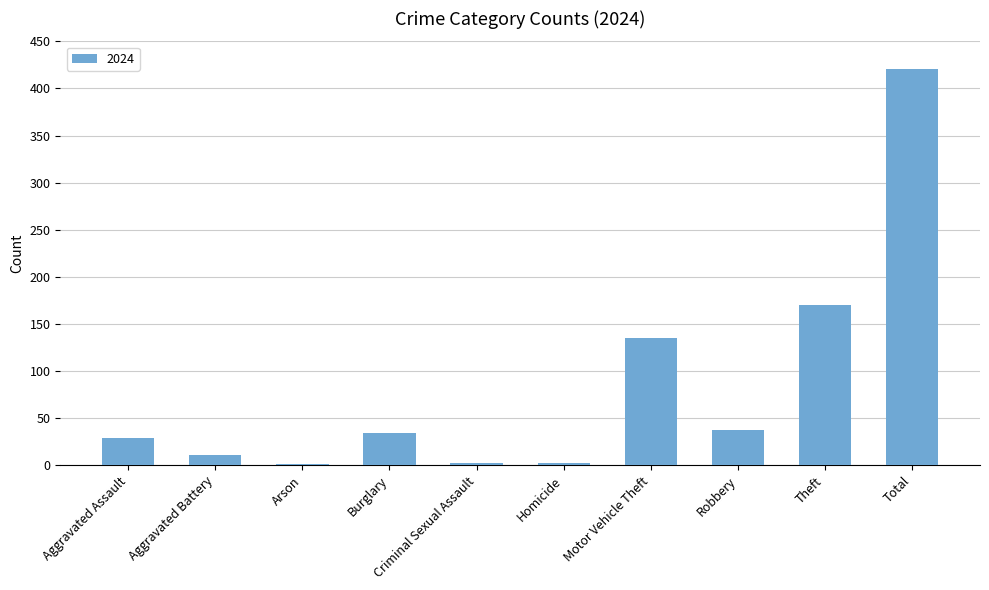

What is the change in value from Aggravated Battery to Robbery?

+26